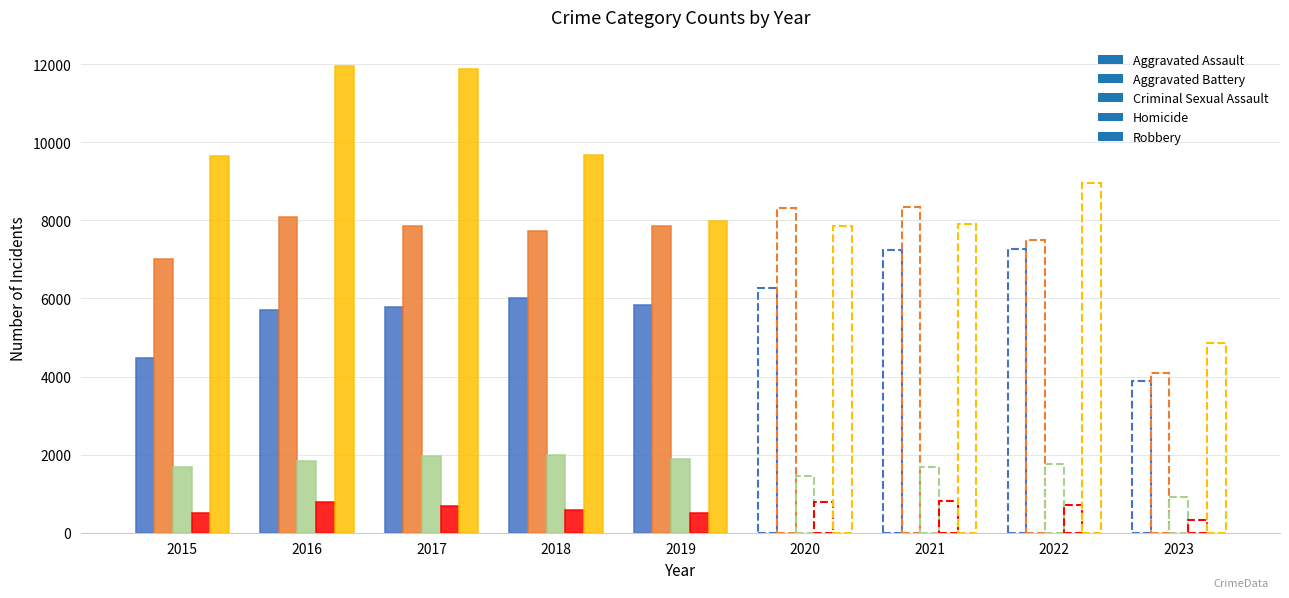

Reading right to left, extract all data points from this chart.

Aggravated Assault: 2023=3885	2022=7277	2021=7243	2020=6263	2019=5841	2018=6001	2017=5793	2016=5712	2015=4480
Aggravated Battery: 2023=4085	2022=7486	2021=8345	2020=8319	2019=7857	2018=7734	2017=7845	2016=8085	2015=7018
Criminal Sexual Assault: 2023=926	2022=1770	2021=1695	2020=1465	2019=1888	2018=1995	2017=1954	2016=1825	2015=1679
Homicide: 2023=327	2022=718	2021=804	2020=787	2019=498	2018=589	2017=672	2016=786	2015=496
Robbery: 2023=4870	2022=8965	2021=7917	2020=7855	2019=7994	2018=9680	2017=11880	2016=11960	2015=9638